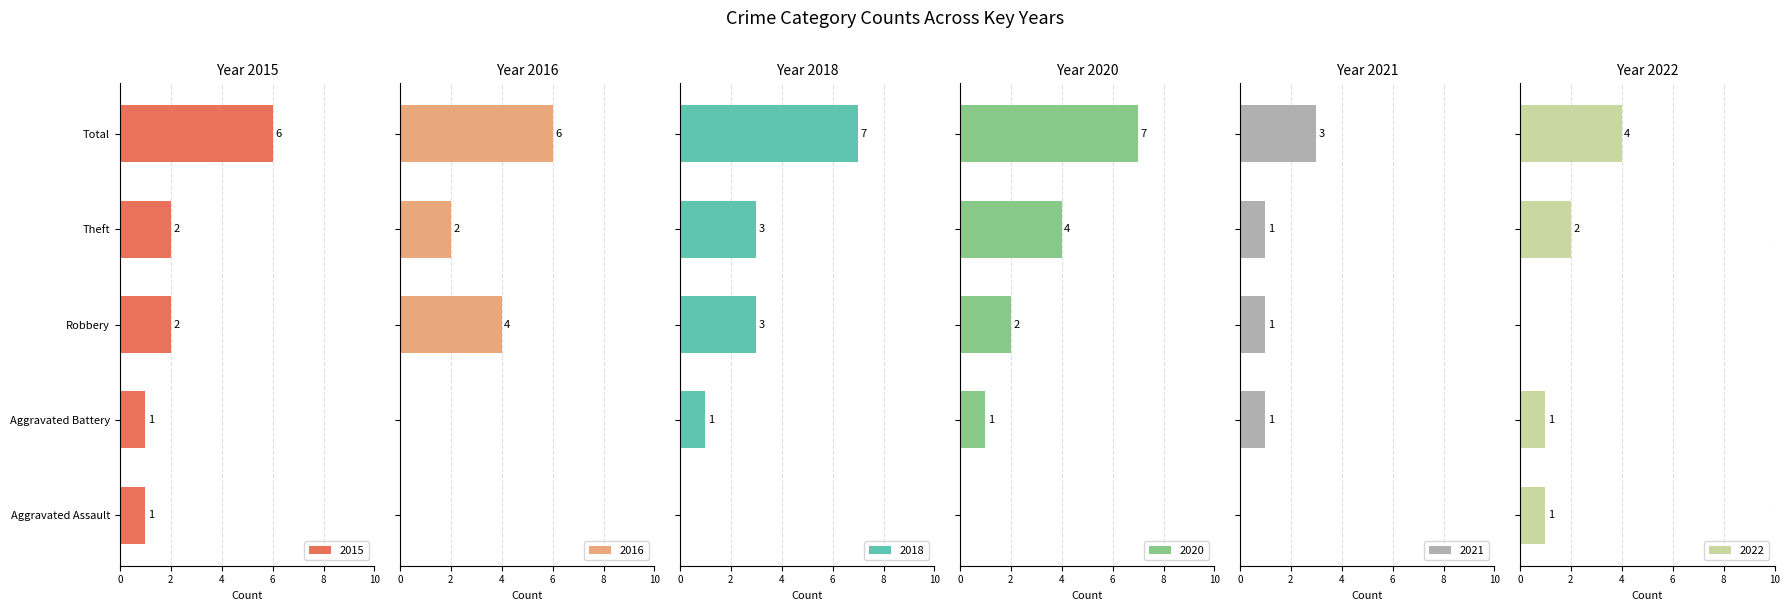

What is the greatest value displayed?

7